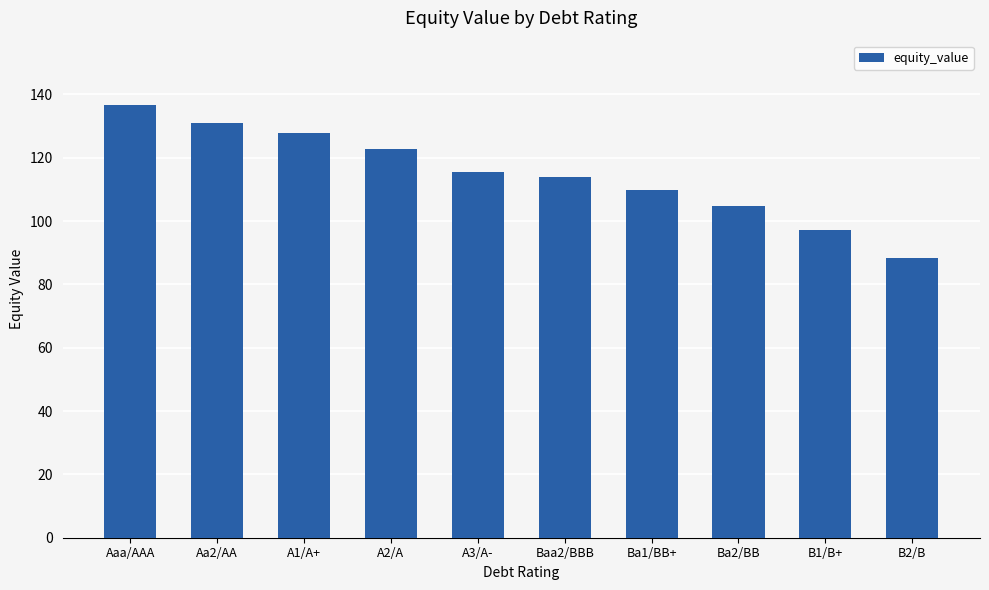

Approximately how many times larger is the value at Aaa/AAA compared to Aa2/AA?

1.0